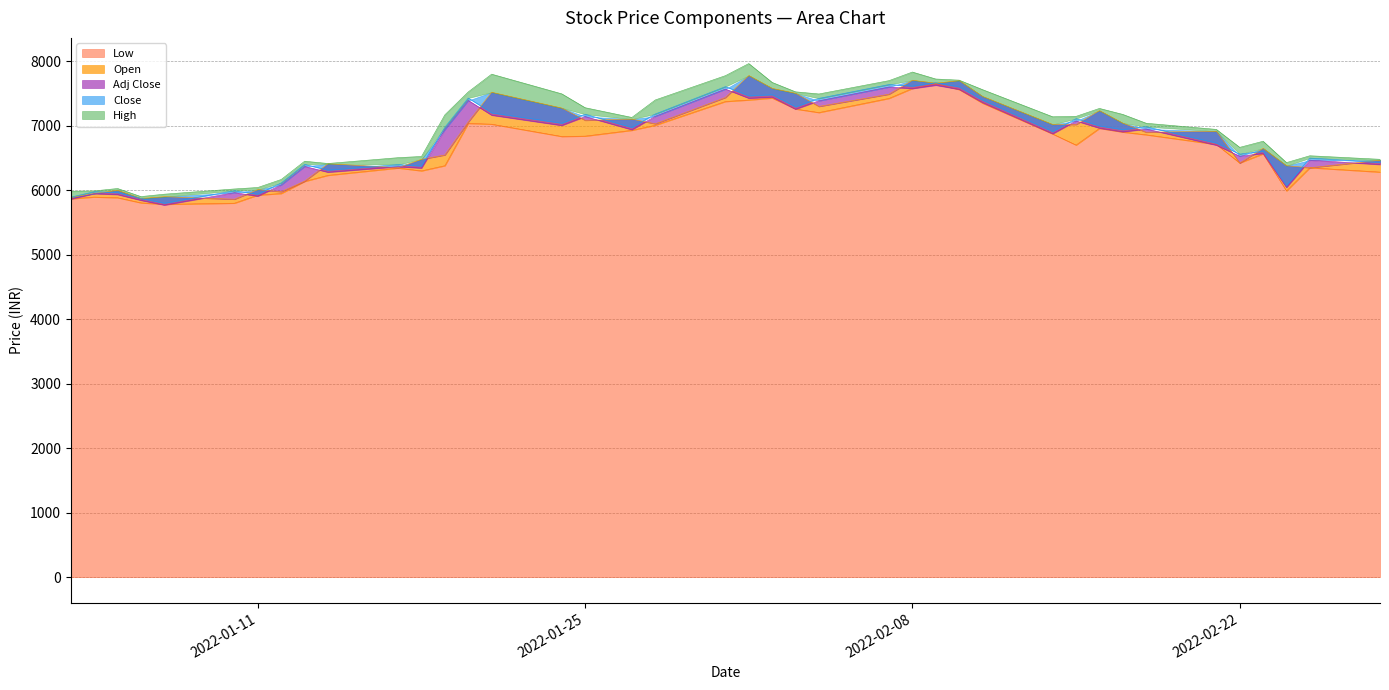

What is the highest value of the Low series?

7651.0